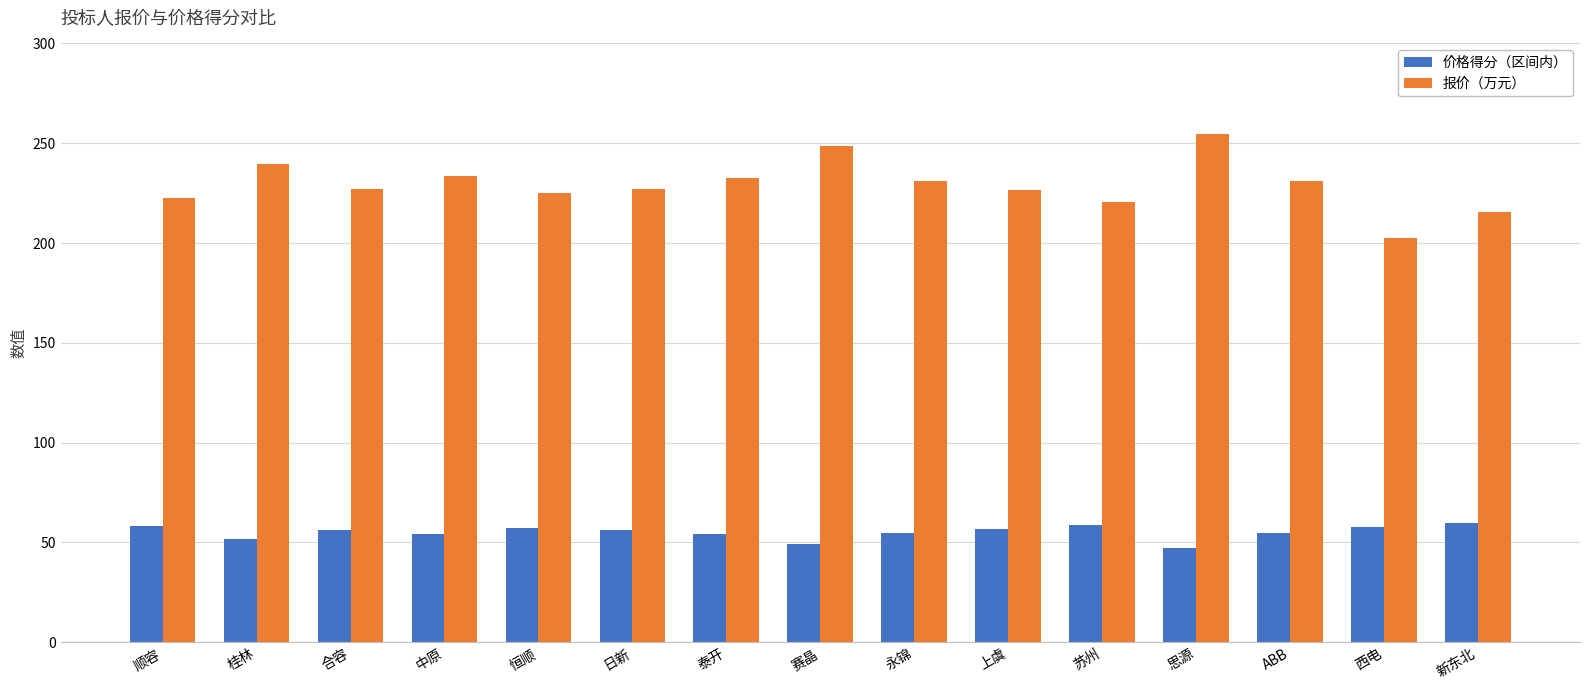

Between 苏州 and 西电, which series saw the biggest shift?

报价（万元）